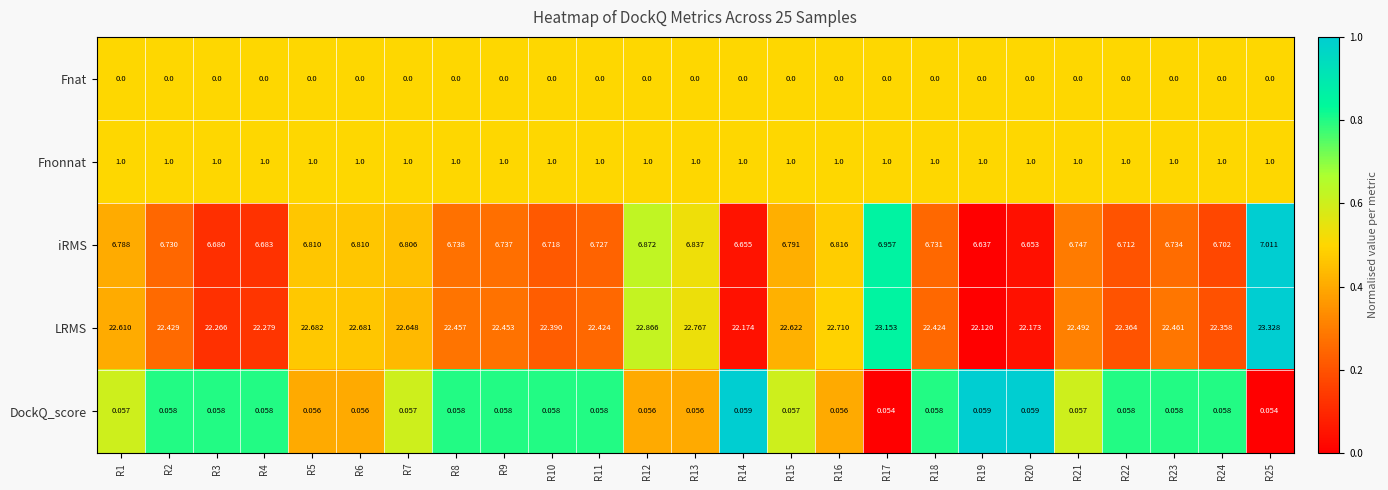

Rank the series by their maximum value, from lowest to highest.

Fnat, DockQ_score, Fnonnat, iRMS, LRMS